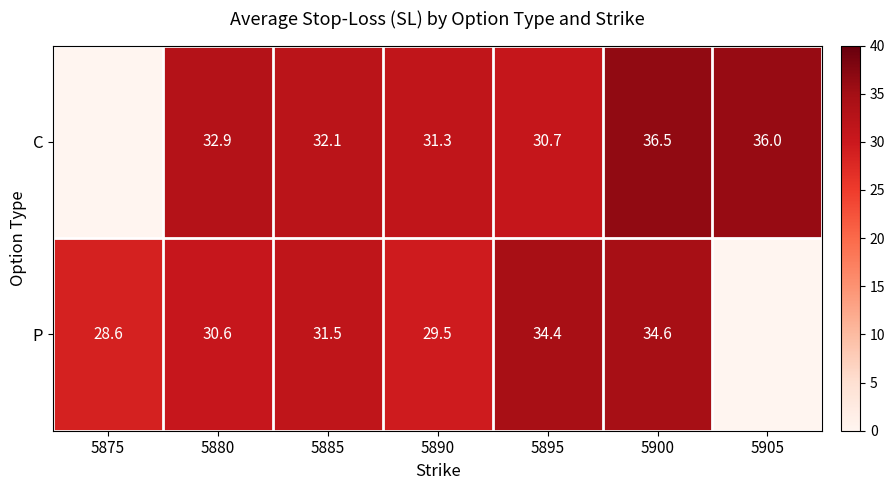

Which series changed the most between 5885 and 5895?

P